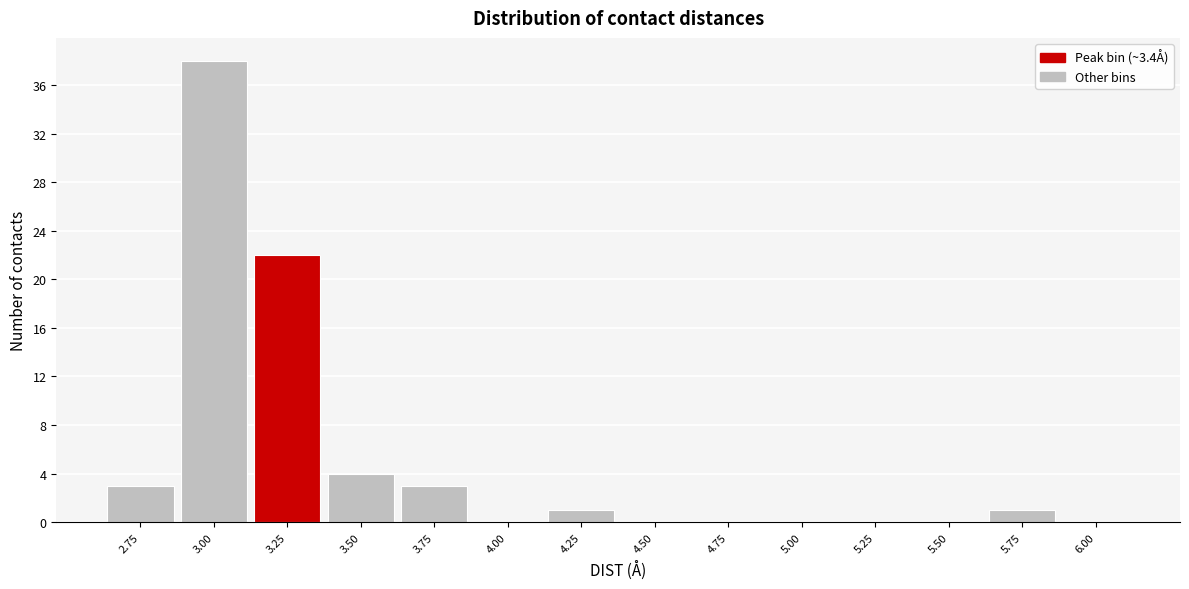

Reading left to right, what are all the values shown in this chart?

2.75=3	3.00=38	3.25=22	3.50=4	3.75=3	4.00=0	4.25=1	4.50=0	4.75=0	5.00=0	5.25=0	5.50=0	5.75=1	6.00=0